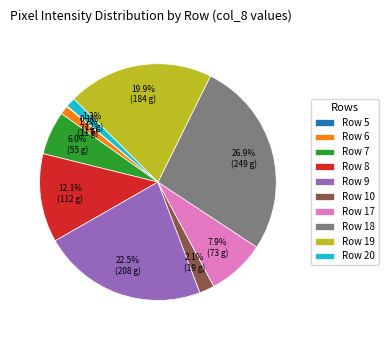

Which slice is the largest?

Row 18